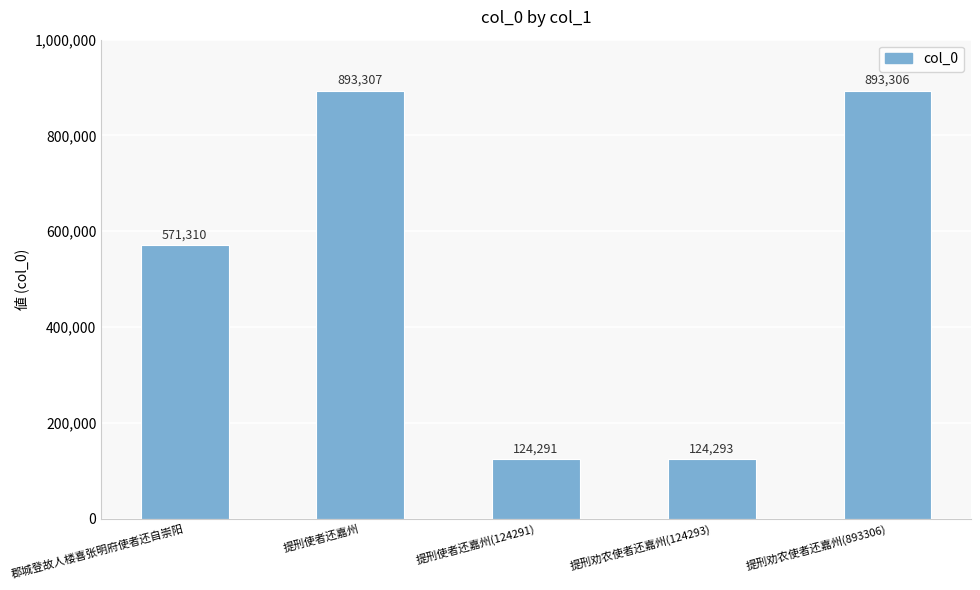

List the labels in order of value, smallest first.

提刑使者还嘉州(124291), 提刑劝农使者还嘉州(124293), 郡城登故人楼喜张明府使者还自崇阳, 提刑劝农使者还嘉州(893306), 提刑使者还嘉州